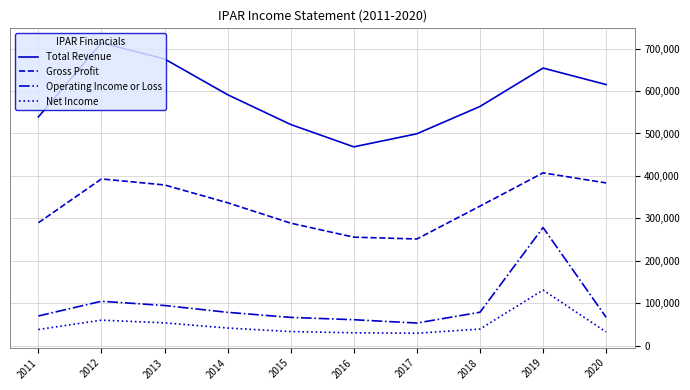

What is the difference between the second highest and second lowest values in the Net Income series?

29800